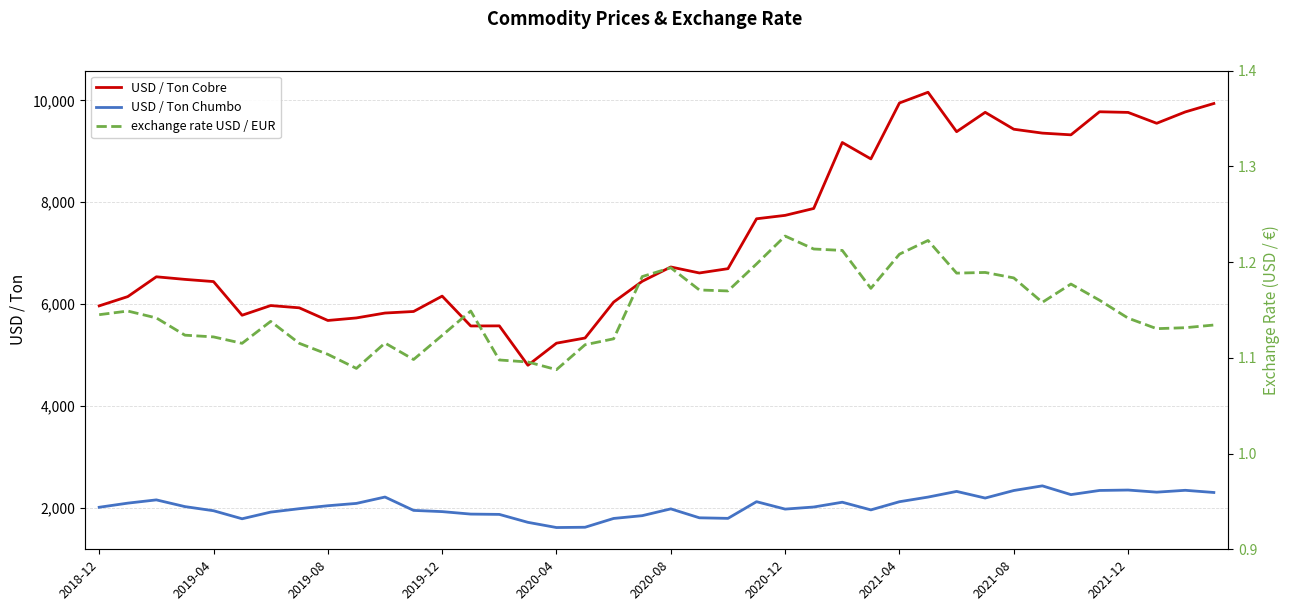

True or false: USD / Ton Chumbo and USD / Ton Cobre cross at least once.

False